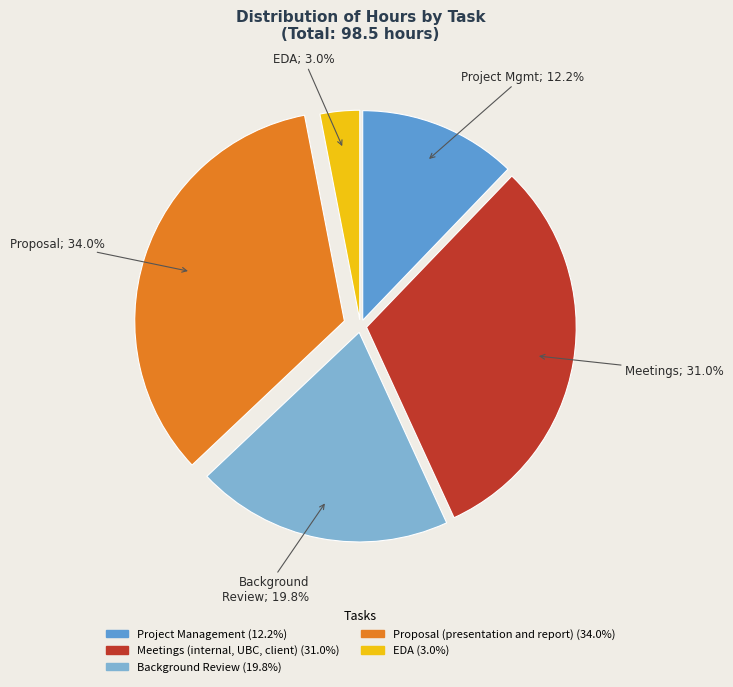

To the nearest percent, what is the difference between the Proposal (presentation and report) and Background Review slice percentages?

14%